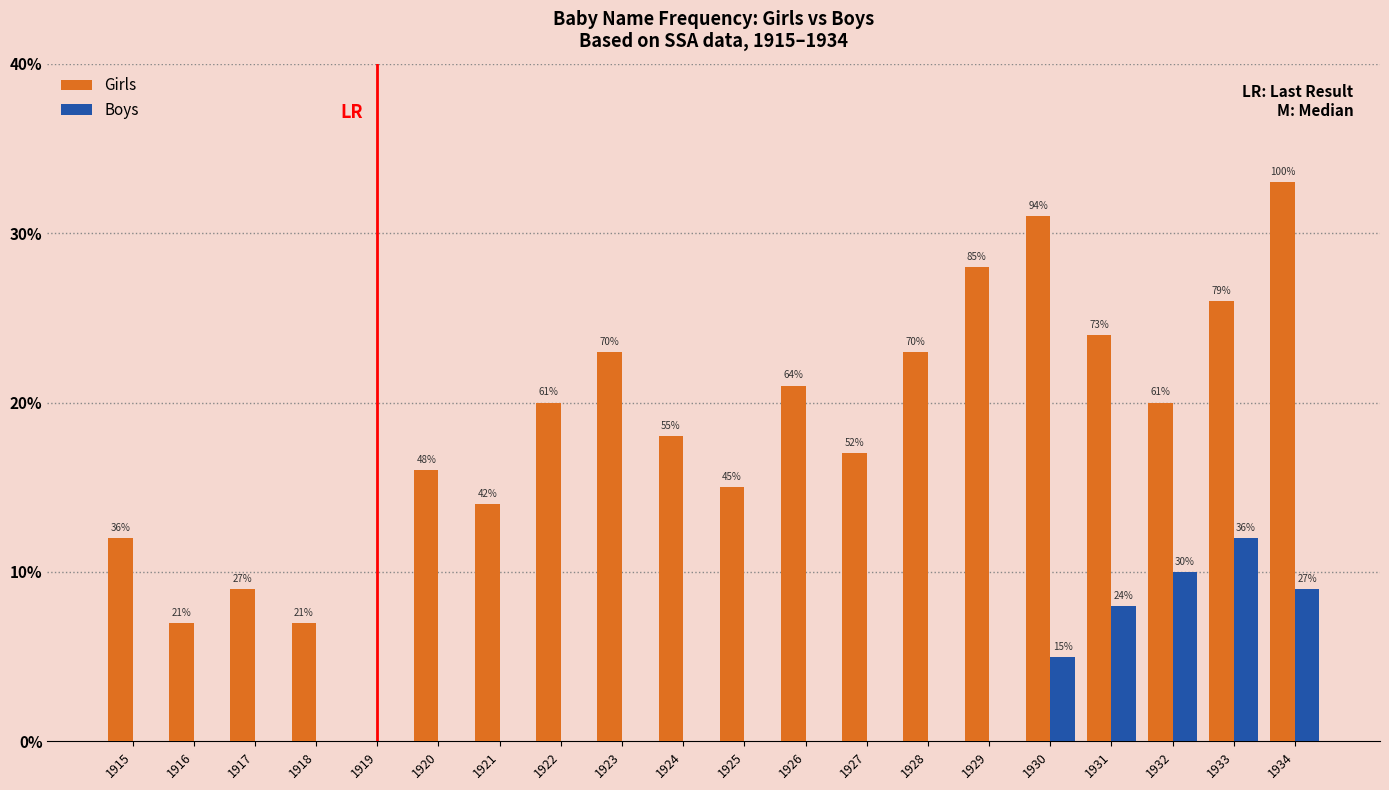

Between 1915 and 1920, which series saw the biggest shift?

Girls